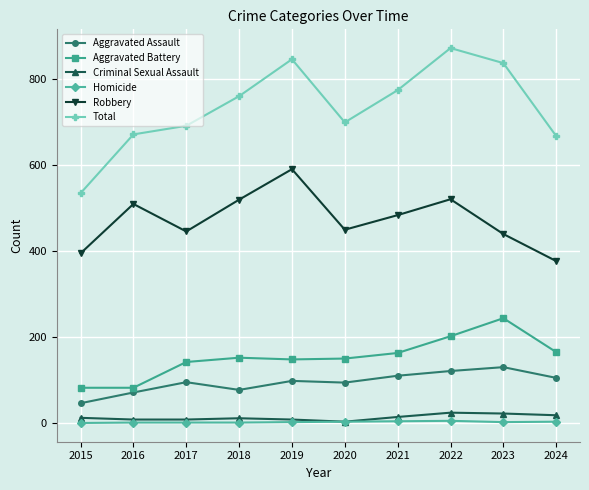

True or false: Criminal Sexual Assault and Aggravated Battery cross at least once.

False